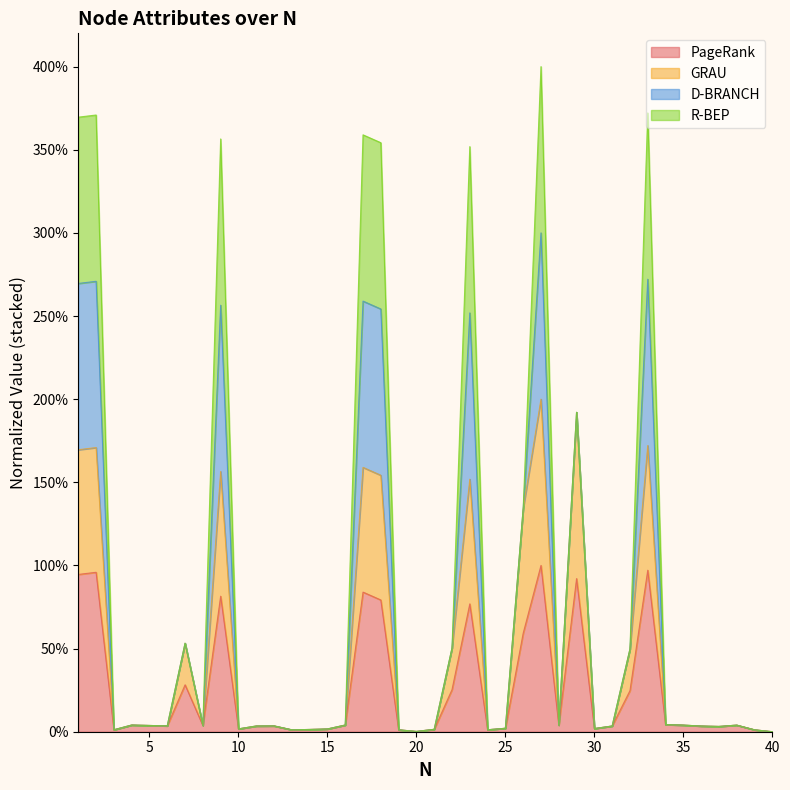

What is the value of the GRAU point at the 13th from the left?

1.1